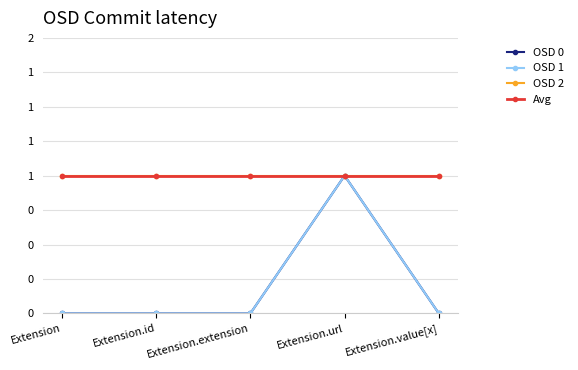

Does the chart have visible grid lines?

Yes